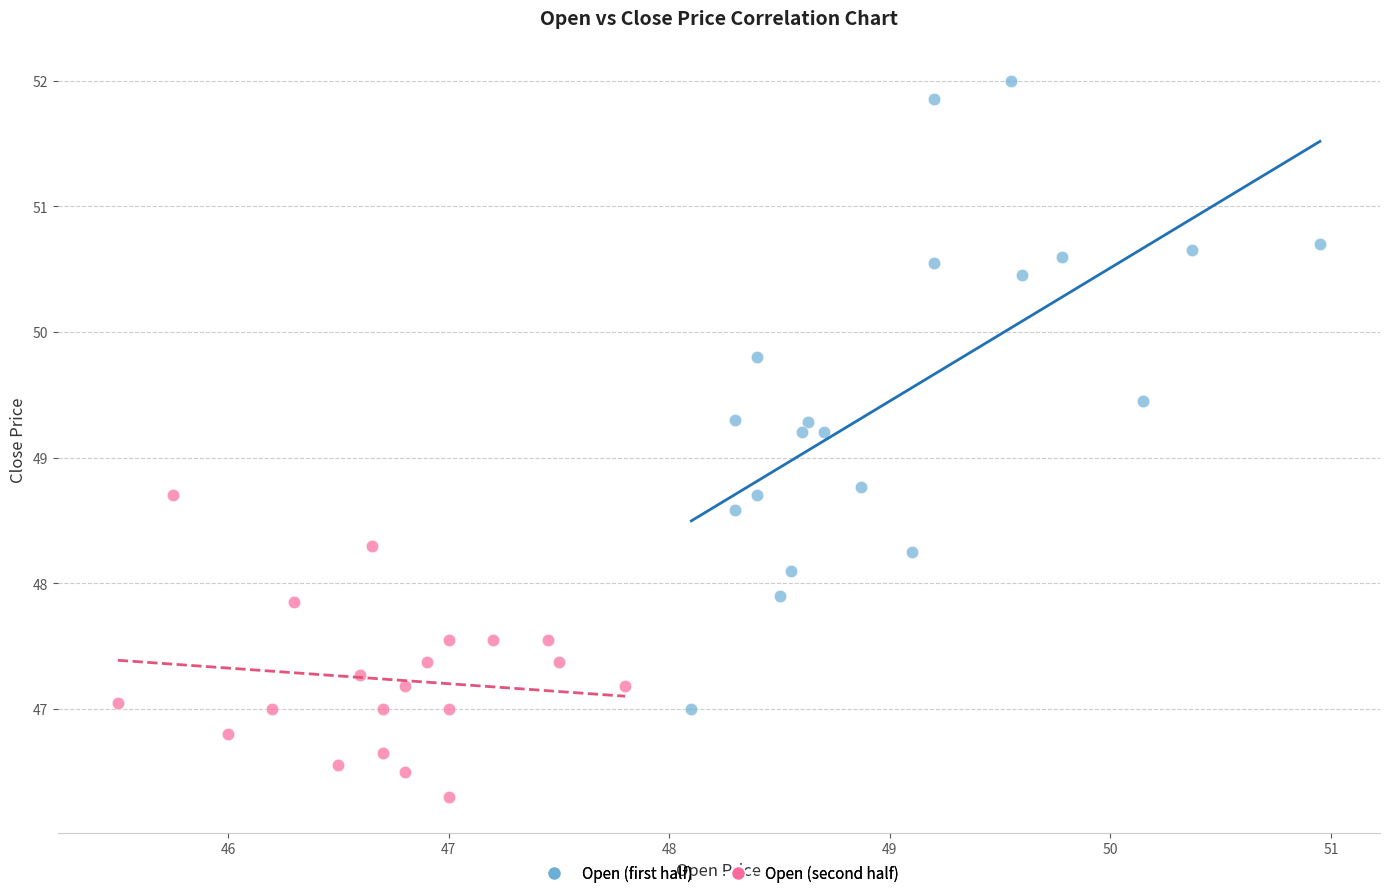

Which series reaches the minimum Y coordinate?

Open (second half)